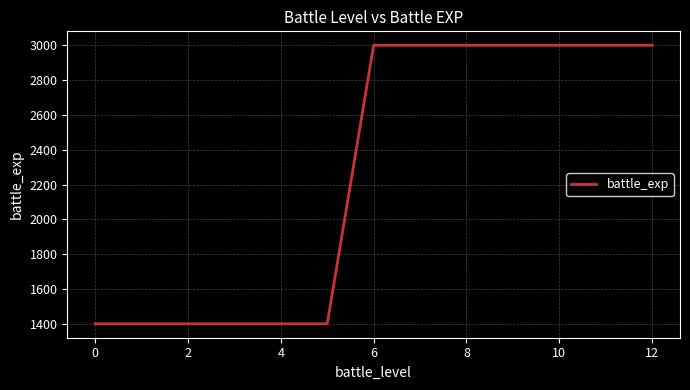

What is the maximum value shown in the chart?

3000